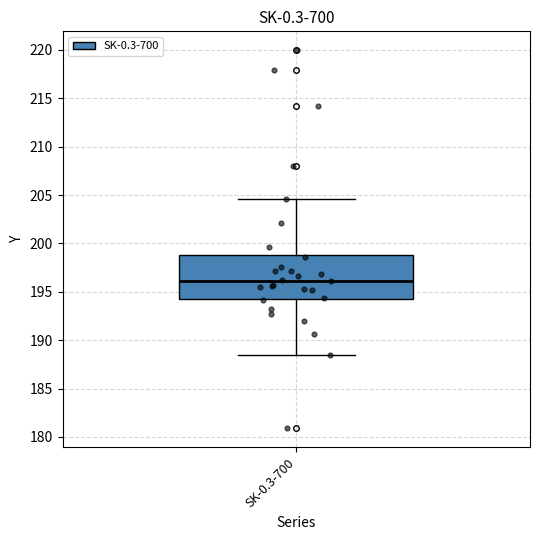

Where does the median line of the box for SK-0.3-700 sit on the y-axis? The values are not printed on the chart, so give them approximately, as read against the axis.

196.0